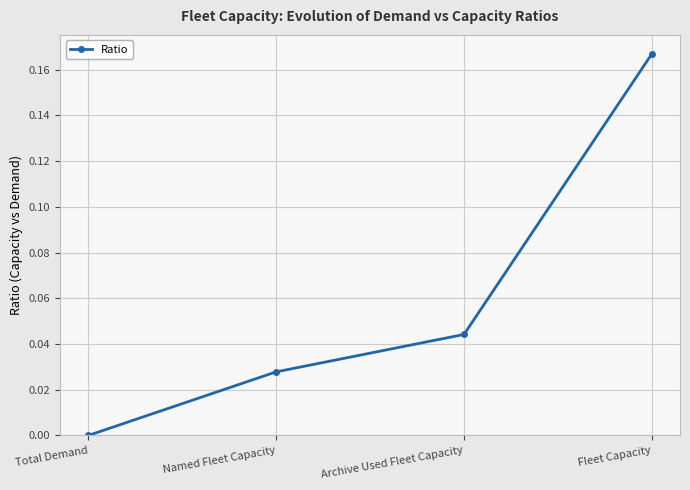

List the labels in order of value, smallest first.

Total Demand, Named Fleet Capacity, Archive Used Fleet Capacity, Fleet Capacity